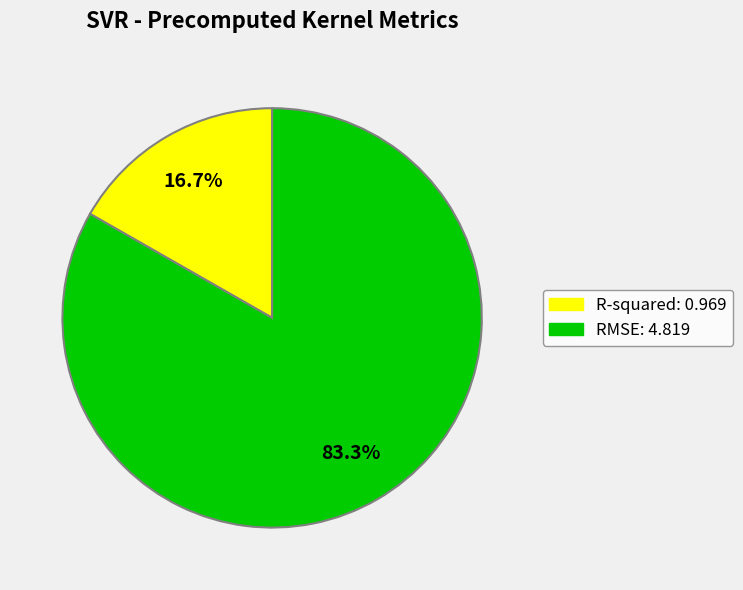

How many segments does this pie chart have?

2